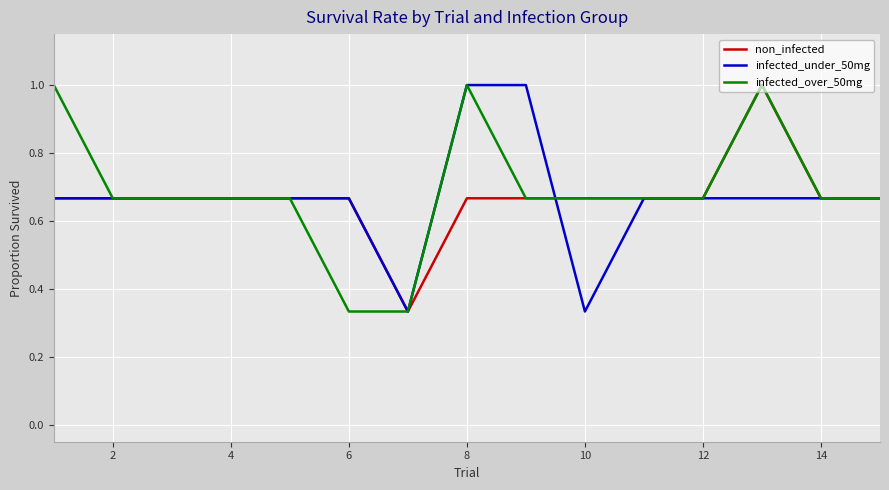

What is the maximum value shown in the chart?

1.0